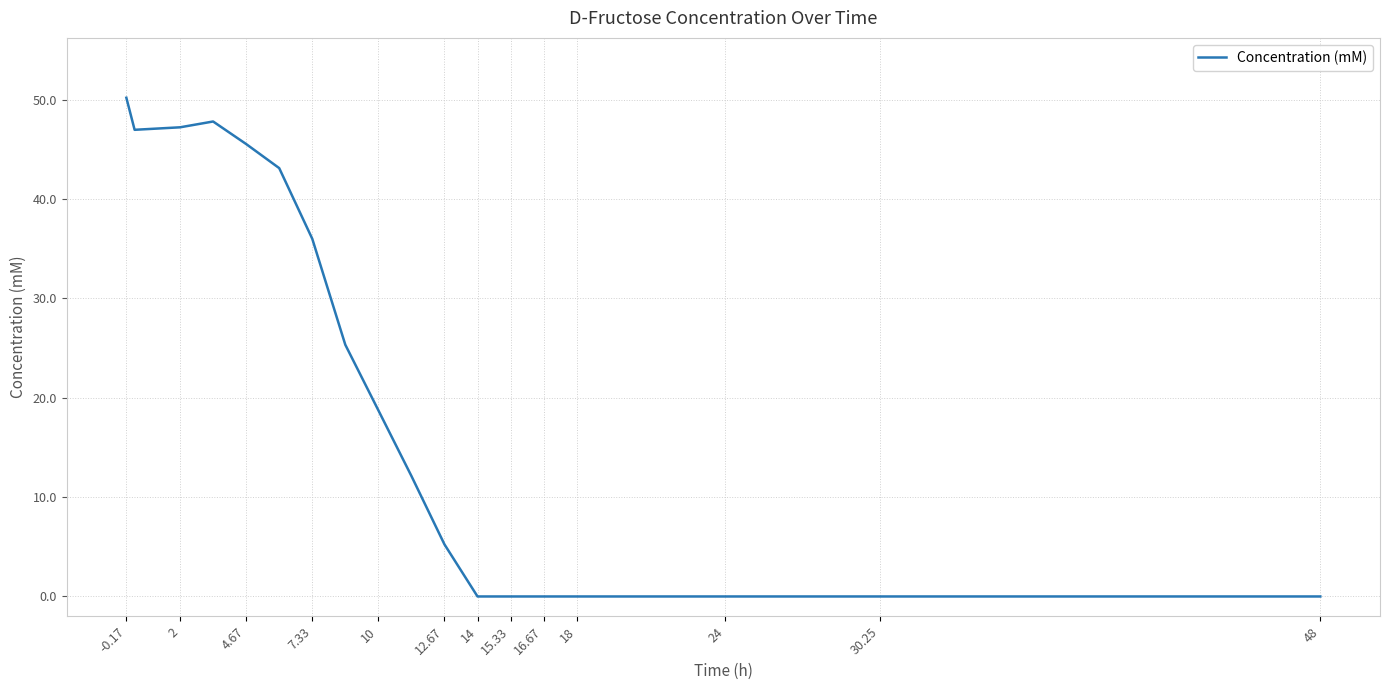

What is the difference between the maximum and minimum values?

50.2